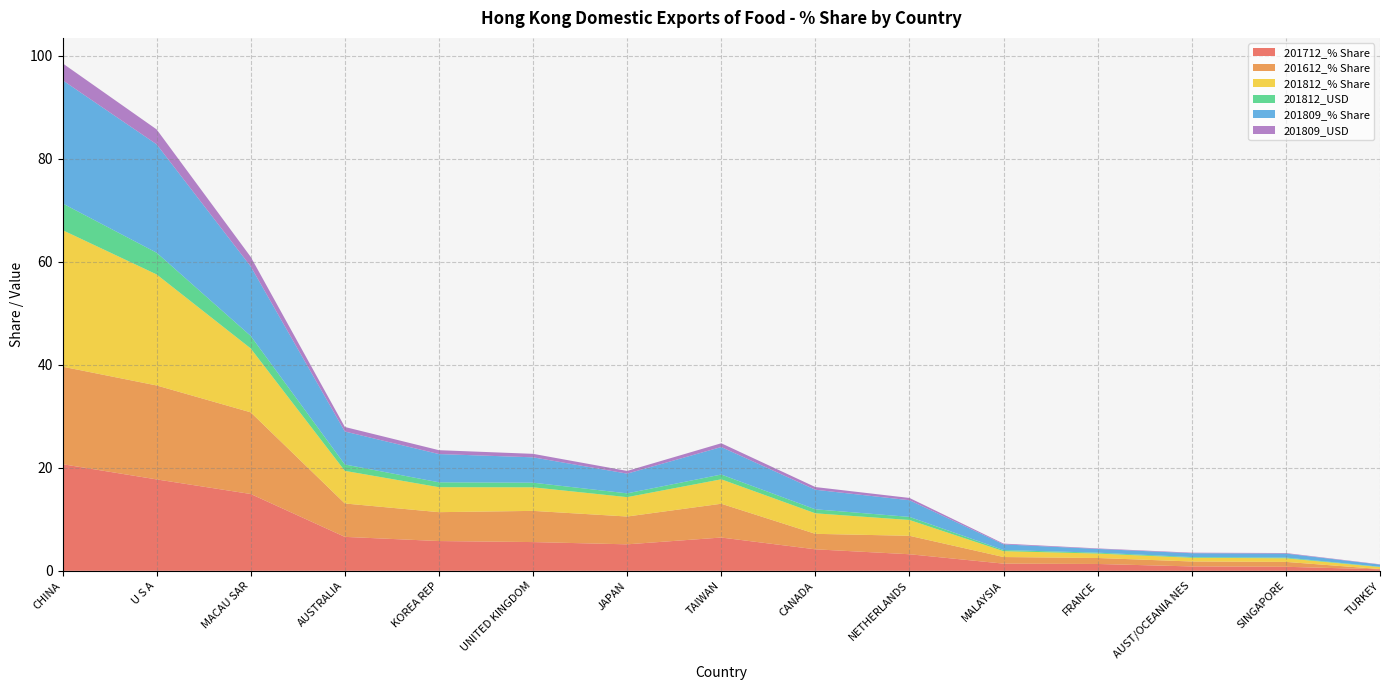

Reading left to right, what are all the values shown in this chart?

201712_% Share: CHINA=20.7	U S A=17.7	MACAU SAR=14.9	AUSTRALIA=6.6	KOREA REP=5.8	UNITED KINGDOM=5.6	JAPAN=5.1	TAIWAN=6.5	CANADA=4.2	NETHERLANDS=3.2	MALAYSIA=1.4	FRANCE=1.3	AUST/OCEANIA NES=0.9	SINGAPORE=0.8	TURKEY=0.3
201612_% Share: CHINA=18.9	U S A=18.2	MACAU SAR=15.8	AUSTRALIA=6.5	KOREA REP=5.6	UNITED KINGDOM=6.1	JAPAN=5.4	TAIWAN=6.6	CANADA=3.0	NETHERLANDS=3.6	MALAYSIA=1.3	FRANCE=1.2	AUST/OCEANIA NES=1.0	SINGAPORE=1.0	TURKEY=0.0
201812_% Share: CHINA=26.5	U S A=21.6	MACAU SAR=12.4	AUSTRALIA=6.3	KOREA REP=4.8	UNITED KINGDOM=4.6	JAPAN=3.8	TAIWAN=4.7	CANADA=4.0	NETHERLANDS=3.1	MALAYSIA=1.1	FRANCE=0.9	AUST/OCEANIA NES=0.7	SINGAPORE=0.7	TURKEY=0.4
201812_USD: CHINA=5.2	U S A=4.2	MACAU SAR=2.4	AUSTRALIA=1.2	KOREA REP=0.9	UNITED KINGDOM=0.9	JAPAN=0.7	TAIWAN=0.9	CANADA=0.8	NETHERLANDS=0.6	MALAYSIA=0.2	FRANCE=0.2	AUST/OCEANIA NES=0.1	SINGAPORE=0.1	TURKEY=0.1
201809_% Share: CHINA=23.9	U S A=21.0	MACAU SAR=13.5	AUSTRALIA=6.4	KOREA REP=5.5	UNITED KINGDOM=4.9	JAPAN=3.8	TAIWAN=5.3	CANADA=3.8	NETHERLANDS=3.2	MALAYSIA=1.1	FRANCE=0.7	AUST/OCEANIA NES=0.7	SINGAPORE=0.8	TURKEY=0.4
201809_USD: CHINA=3.3	U S A=2.9	MACAU SAR=1.9	AUSTRALIA=0.9	KOREA REP=0.8	UNITED KINGDOM=0.7	JAPAN=0.5	TAIWAN=0.7	CANADA=0.5	NETHERLANDS=0.4	MALAYSIA=0.2	FRANCE=0.1	AUST/OCEANIA NES=0.1	SINGAPORE=0.1	TURKEY=0.1